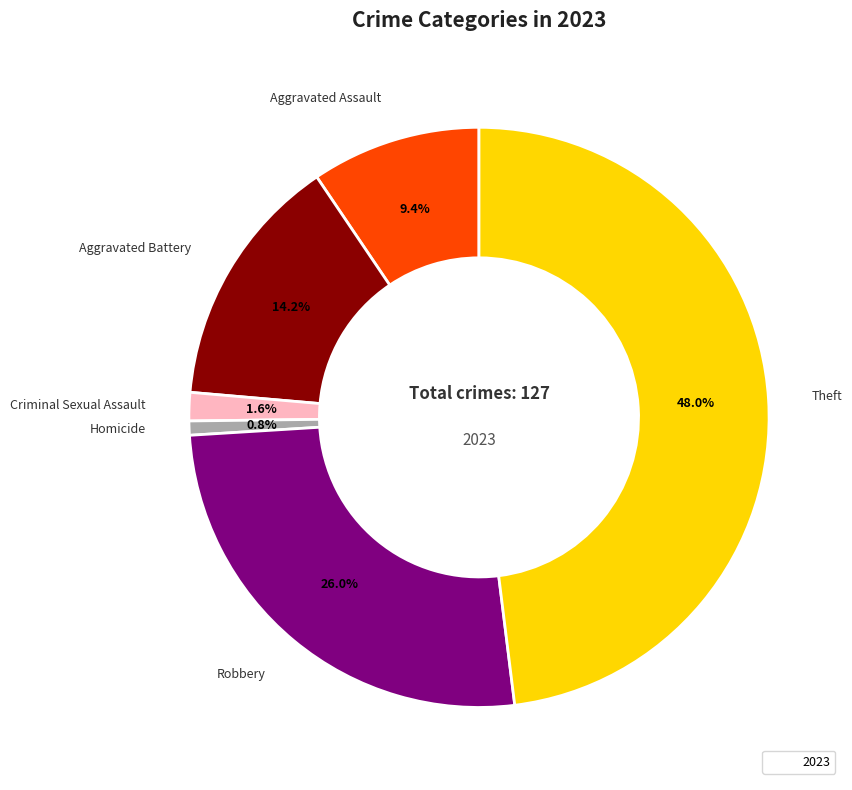

How many segments does this pie chart have?

6